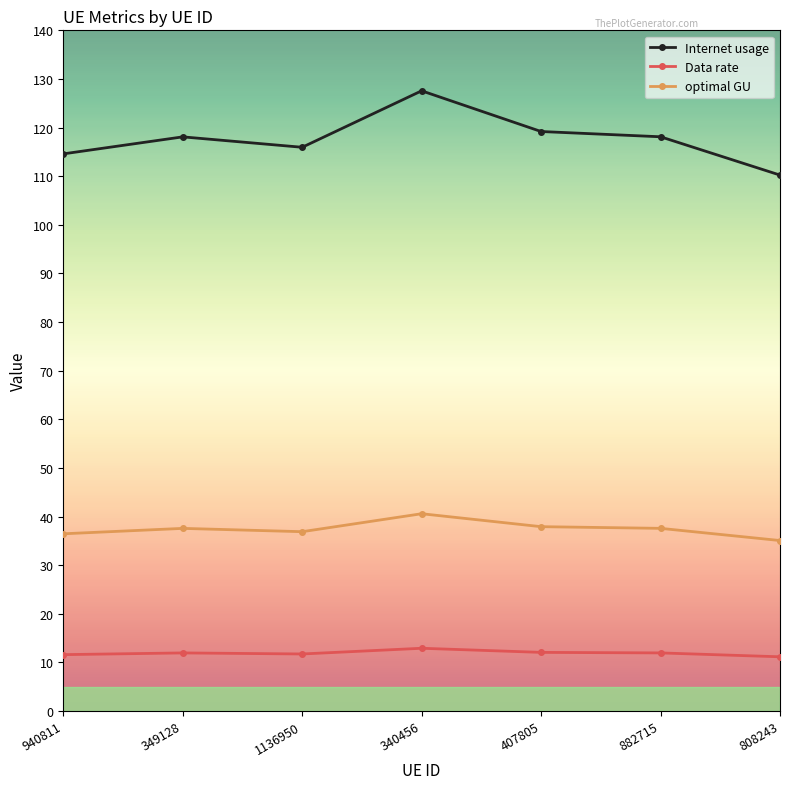

The value of Data rate at 1136950 is 11.7. True or false?

True